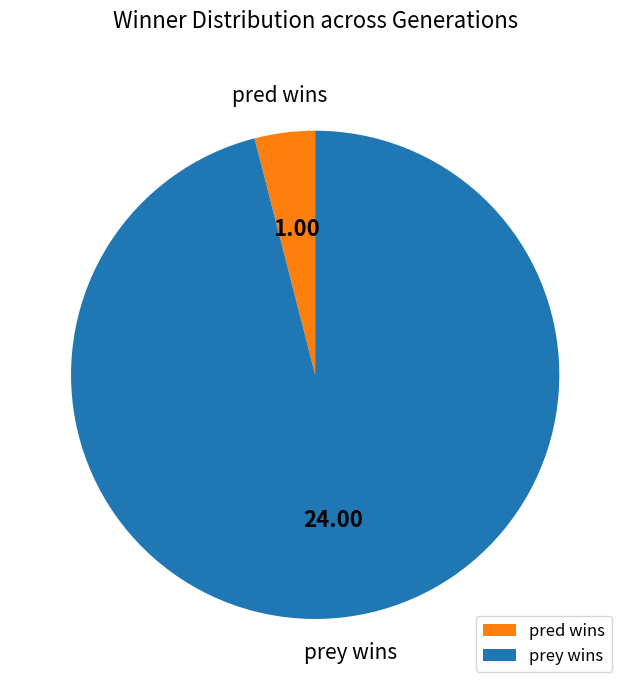

What is the ratio of the value at prey wins to the value at pred wins?

24.0